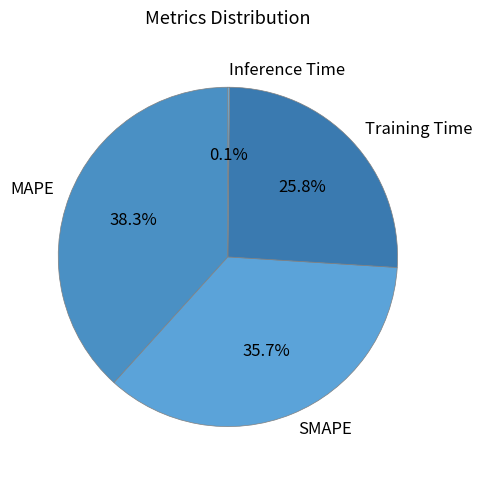

Between Training Time and MAPE, which is larger?

MAPE